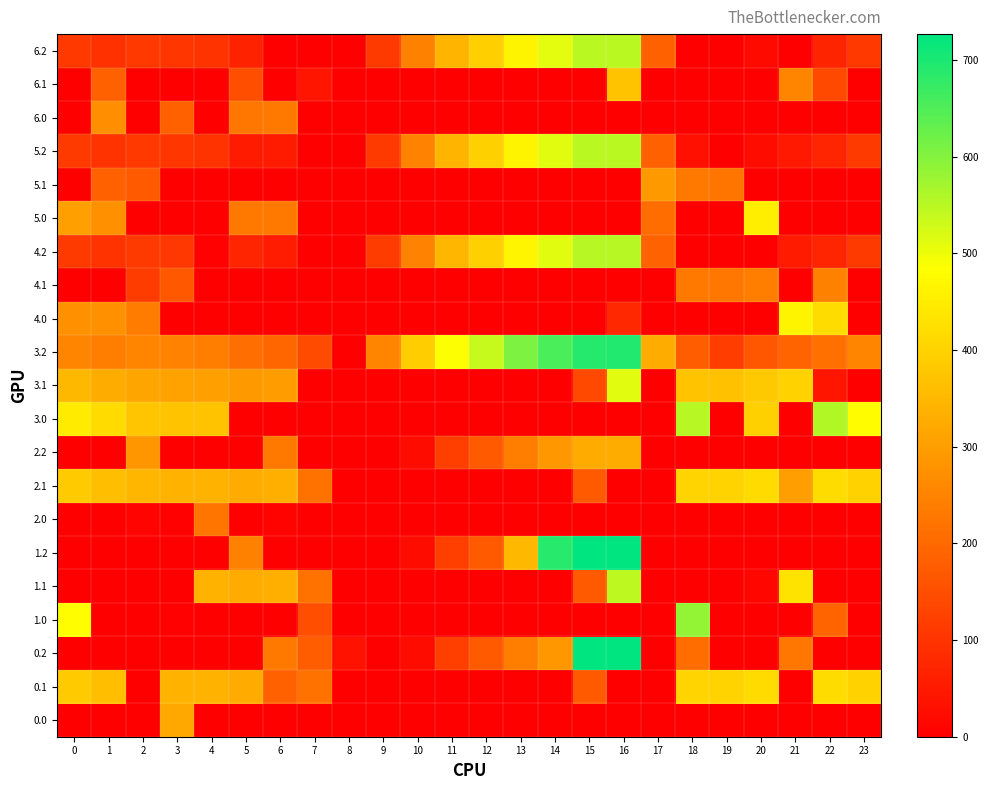

Reading right to left, list all the values displayed in this chart.

0.0: 23=0.0	22=0.0	21=0.0	20=0.0	19=0.0	18=0.0	17=0.0	16=0.0	15=0.0	14=0.0	13=0.0	12=0.0	11=0.0	10=0.0	9=0.0	8=0.0	7=0.0	6=0.0	5=0.0	4=0.0	3=322.3	2=0.0	1=0.0	0=0.0
0.1: 23=399.4	22=419.9	21=0.0	20=414.5	19=400.2	18=405.4	17=0.0	16=0.0	15=173.1	14=0.0	13=0.0	12=0.0	11=0.0	10=0.0	9=0.0	8=0.0	7=217.1	6=182.4	5=325.7	4=339.6	3=342.7	2=0.0	1=361.1	0=384.6
0.2: 23=0.0	22=0.0	21=226.4	20=0.0	19=0.0	18=210.0	17=0.0	16=726.6	15=725.8	14=287.4	13=240.4	12=171.2	11=120.6	10=23.5	9=0.0	8=35.3	7=176.6	6=228.8	5=0.0	4=0.0	3=0.0	2=0.0	1=0.0	0=0.0
1.0: 23=0.0	22=192.3	21=0.0	20=0.0	19=0.0	18=586.7	17=0.0	16=0.0	15=0.0	14=0.0	13=0.0	12=0.0	11=0.0	10=0.0	9=0.0	8=0.0	7=150.1	6=0.0	5=0.0	4=0.0	3=4.4	2=0.0	1=0.0	0=482.0
1.1: 23=0.0	22=0.0	21=432.4	20=14.5	19=0.0	18=0.0	17=0.0	16=547.3	15=173.1	14=0.0	13=0.0	12=0.0	11=0.0	10=0.0	9=0.0	8=0.0	7=217.1	6=332.2	5=325.7	4=339.6	3=0.0	2=0.0	1=0.0	0=0.0
1.2: 23=0.0	22=0.0	21=0.0	20=0.0	19=0.0	18=0.0	17=0.0	16=726.6	15=725.8	14=687.4	13=351.8	12=171.2	11=120.6	10=23.5	9=0.0	8=0.0	7=0.0	6=0.0	5=245.0	4=0.0	3=0.0	2=0.0	1=0.0	0=0.0
2.0: 23=0.0	22=0.0	21=0.0	20=0.0	19=0.0	18=0.0	17=0.0	16=0.0	15=0.0	14=0.0	13=0.0	12=0.0	11=0.0	10=0.0	9=0.0	8=0.0	7=0.0	6=8.0	5=0.0	4=224.1	3=4.4	2=10.3	1=0.0	0=0.0
2.1: 23=399.4	22=419.9	21=302.3	20=414.5	19=400.2	18=405.4	17=0.0	16=0.0	15=173.1	14=0.0	13=0.0	12=0.0	11=0.0	10=0.0	9=0.0	8=0.0	7=217.1	6=332.2	5=325.7	4=339.6	3=342.7	2=347.9	1=361.1	0=384.6
2.2: 23=0.0	22=0.0	21=0.0	20=0.0	19=0.0	18=0.0	17=0.0	16=326.6	15=325.8	14=287.4	13=240.4	12=171.2	11=120.6	10=23.5	9=0.0	8=0.0	7=0.0	6=228.8	5=0.0	4=0.0	3=0.0	2=285.5	1=0.0	0=0.0
3.0: 23=477.3	22=558.3	21=0.0	20=395.9	19=0.0	18=552.7	17=0.0	16=0.0	15=0.0	14=0.0	13=0.0	12=0.0	11=0.0	10=0.0	9=0.0	8=0.0	7=0.0	6=0.0	5=0.0	4=370.9	3=370.4	2=376.3	1=415.5	0=448.0
3.1: 23=0.0	22=40.1	21=398.4	20=380.5	19=366.2	18=371.4	17=0.0	16=513.3	15=139.1	14=0.0	13=0.0	12=0.0	11=0.0	10=0.0	9=0.0	8=0.0	7=0.0	6=298.2	5=291.7	4=305.6	3=308.7	2=313.9	1=327.1	0=350.6
3.2: 23=253.5	22=213.4	21=192.4	20=165.2	19=117.0	18=176.0	17=328.4	16=692.6	15=691.8	14=653.4	13=606.4	12=537.2	11=486.6	10=389.5	9=254.5	8=1.3	7=142.6	6=194.8	5=211.0	4=240.4	3=247.0	2=251.5	1=238.7	0=253.1
4.0: 23=0.0	22=418.3	21=464.4	20=0.0	19=0.0	18=0.0	17=0.0	16=76.9	15=0.0	14=0.0	13=0.0	12=0.0	11=0.0	10=0.0	9=0.0	8=0.0	7=0.0	6=0.0	5=0.0	4=0.0	3=0.0	2=236.3	1=275.5	0=277.8
4.1: 23=0.0	22=245.9	21=0.0	20=240.5	19=226.2	18=231.4	17=0.0	16=0.0	15=0.0	14=0.0	13=0.0	12=0.0	11=0.0	10=0.0	9=0.0	8=0.0	7=0.0	6=0.0	5=0.0	4=0.0	3=168.7	2=114.7	1=0.0	0=0.0
4.2: 23=113.5	22=73.4	21=52.4	20=0.0	19=0.0	18=0.0	17=188.4	16=552.6	15=551.8	14=513.4	13=466.4	12=397.2	11=346.6	10=249.5	9=114.5	8=0.0	7=0.0	6=54.8	5=71.0	4=5.7	3=107.0	2=111.5	1=98.7	0=113.1
5.0: 23=0.0	22=0.0	21=0.0	20=453.9	19=0.0	18=0.0	17=206.6	16=0.0	15=0.0	14=0.0	13=0.0	12=0.0	11=0.0	10=0.0	9=0.0	8=0.0	7=0.0	6=232.0	5=227.8	4=0.0	3=0.0	2=0.0	1=273.5	0=306.0
5.1: 23=0.0	22=0.0	21=0.0	20=0.0	19=224.2	18=229.4	17=290.6	16=0.0	15=0.0	14=0.0	13=0.0	12=0.0	11=0.0	10=0.0	9=0.0	8=0.0	7=0.0	6=0.0	5=0.0	4=0.0	3=0.0	2=171.9	1=185.1	0=0.0
5.2: 23=111.5	22=71.4	21=50.4	20=23.2	19=0.0	18=34.0	17=186.4	16=550.6	15=549.8	14=511.4	13=464.4	12=395.2	11=344.6	10=247.5	9=112.5	8=0.0	7=0.0	6=52.8	5=52.8	4=98.4	3=105.0	2=109.5	1=96.7	0=111.1
6.0: 23=0.0	22=0.0	21=0.0	20=0.0	19=0.0	18=0.0	17=0.0	16=0.0	15=0.0	14=0.0	13=0.0	12=0.0	11=0.0	10=0.0	9=0.0	8=0.0	7=0.0	6=231.0	5=226.8	4=0.0	3=186.1	2=0.0	1=272.5	0=0.0
6.1: 23=0.0	22=138.8	21=255.4	20=0.0	19=0.0	18=0.0	17=0.0	16=370.3	15=0.0	14=0.0	13=0.0	12=0.0	11=0.0	10=0.0	9=0.0	8=0.0	7=40.1	6=0.0	5=148.7	4=0.0	3=0.0	2=0.0	1=184.1	0=0.0
6.2: 23=110.5	22=70.4	21=0.0	20=22.2	19=0.0	18=0.0	17=185.4	16=549.6	15=548.8	14=510.4	13=463.4	12=394.2	11=343.6	10=246.5	9=111.5	8=0.0	7=0.0	6=0.0	5=68.0	4=97.4	3=104.0	2=108.5	1=95.7	0=110.1